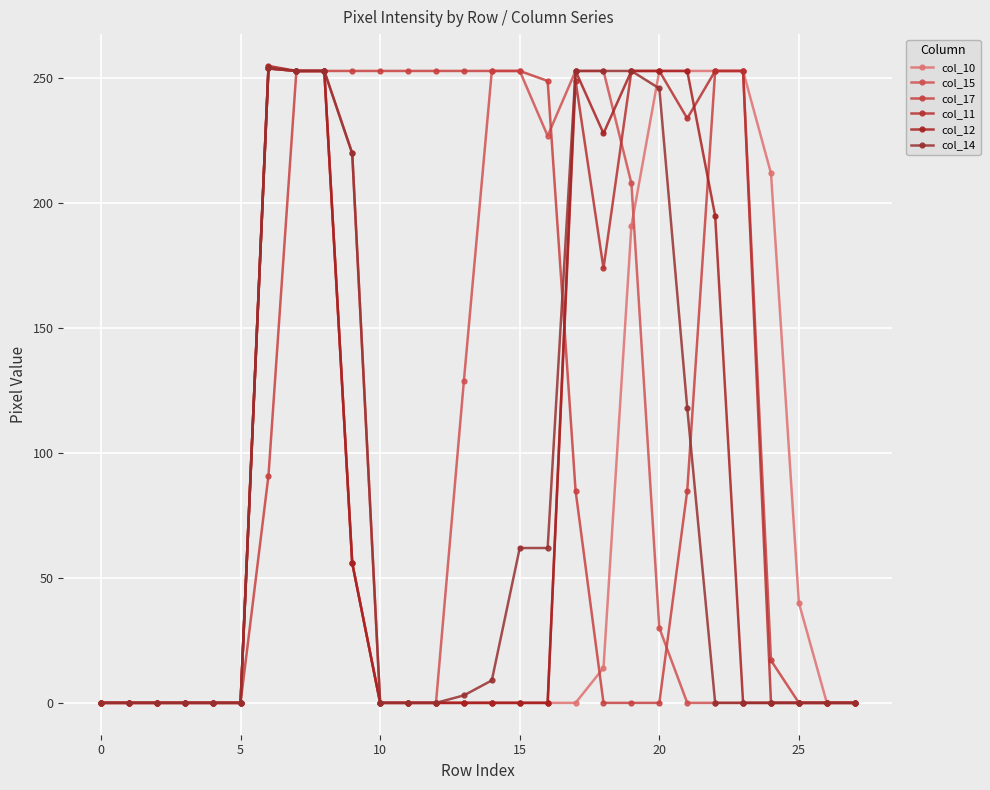

How many data points does each series have?

28